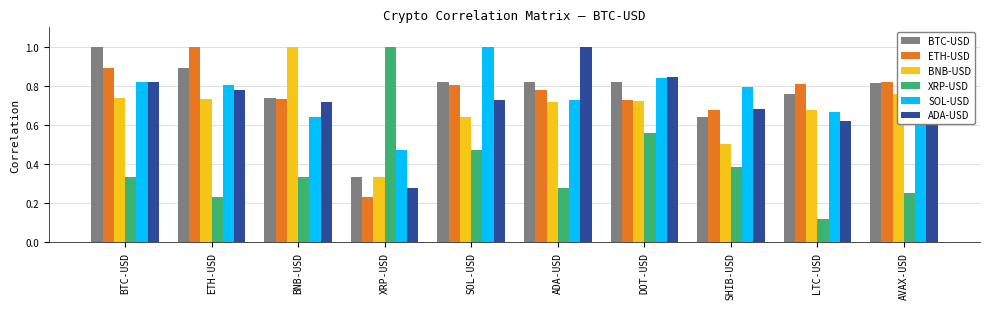

Where is BNB-USD nearest to the value 0?

XRP-USD